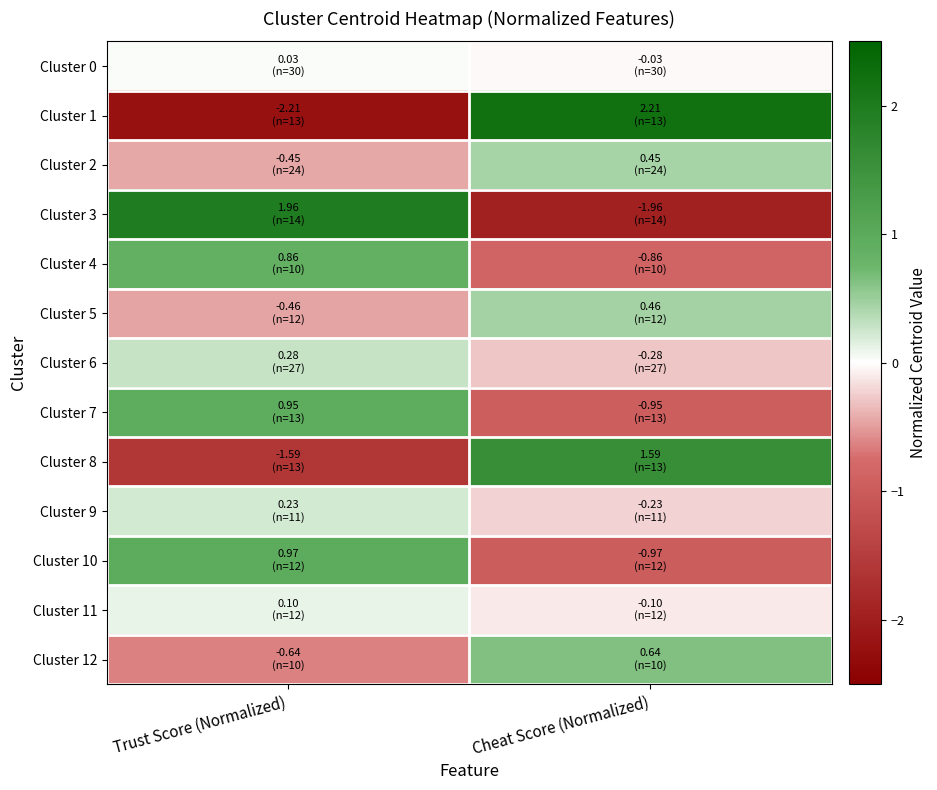

Reading left to right, extract all data points from this chart.

Cluster 0: Trust Score (Normalized)=0.0	Cheat Score (Normalized)=-0.0
Cluster 1: Trust Score (Normalized)=-2.2	Cheat Score (Normalized)=2.2
Cluster 2: Trust Score (Normalized)=-0.4	Cheat Score (Normalized)=0.4
Cluster 3: Trust Score (Normalized)=2.0	Cheat Score (Normalized)=-2.0
Cluster 4: Trust Score (Normalized)=0.9	Cheat Score (Normalized)=-0.9
Cluster 5: Trust Score (Normalized)=-0.5	Cheat Score (Normalized)=0.5
Cluster 6: Trust Score (Normalized)=0.3	Cheat Score (Normalized)=-0.3
Cluster 7: Trust Score (Normalized)=1.0	Cheat Score (Normalized)=-1.0
Cluster 8: Trust Score (Normalized)=-1.6	Cheat Score (Normalized)=1.6
Cluster 9: Trust Score (Normalized)=0.2	Cheat Score (Normalized)=-0.2
Cluster 10: Trust Score (Normalized)=1.0	Cheat Score (Normalized)=-1.0
Cluster 11: Trust Score (Normalized)=0.1	Cheat Score (Normalized)=-0.1
Cluster 12: Trust Score (Normalized)=-0.6	Cheat Score (Normalized)=0.6